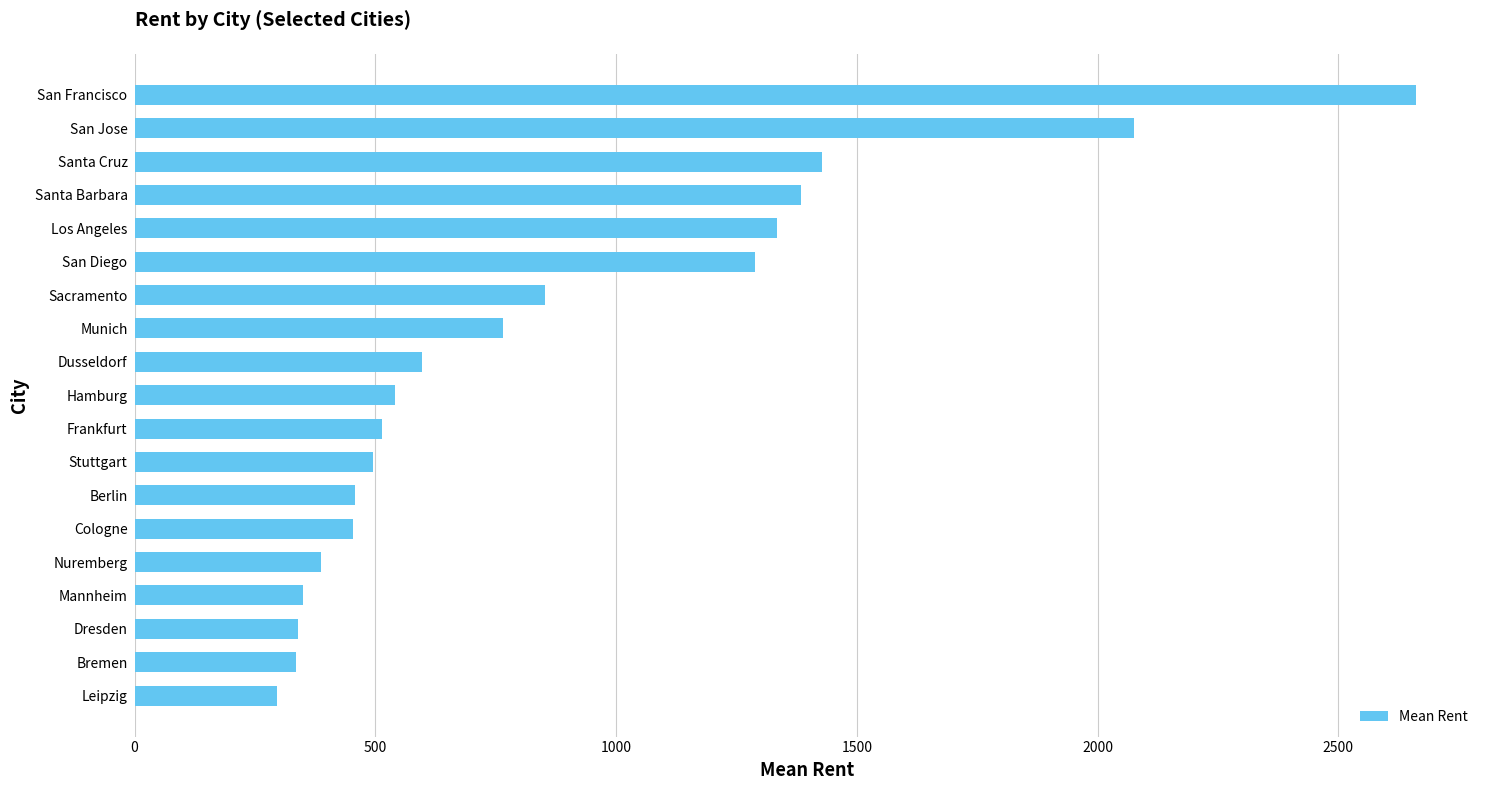

How many bars are there in total?

19